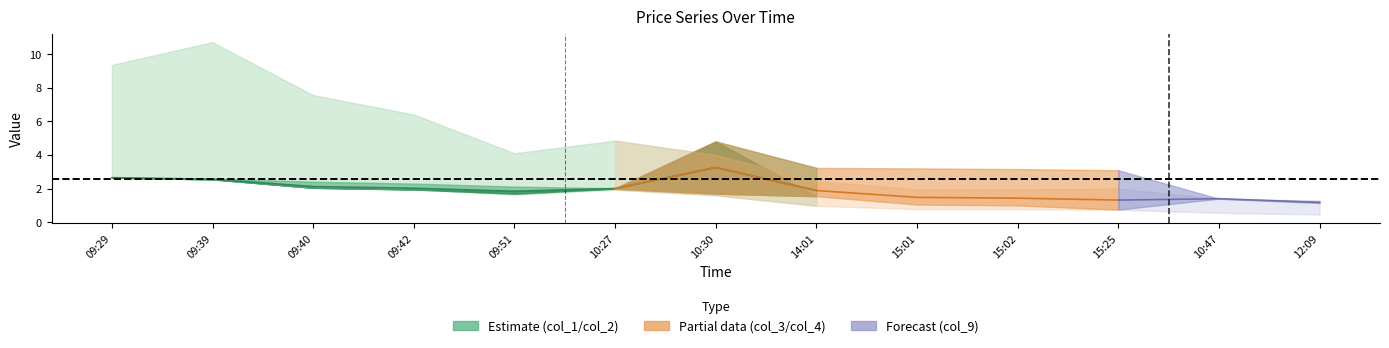

What is the approximate value at 14:01?

1.9